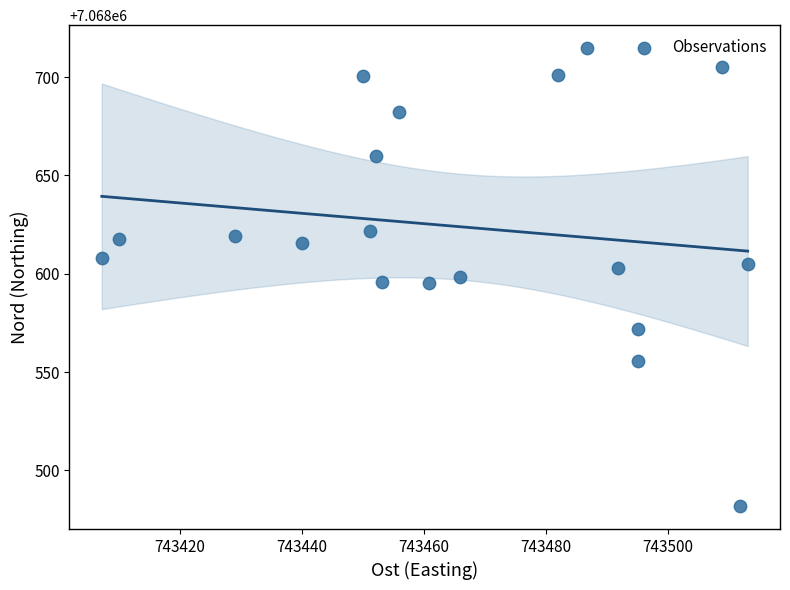

What is the range of X values (max minus min)?

106.0